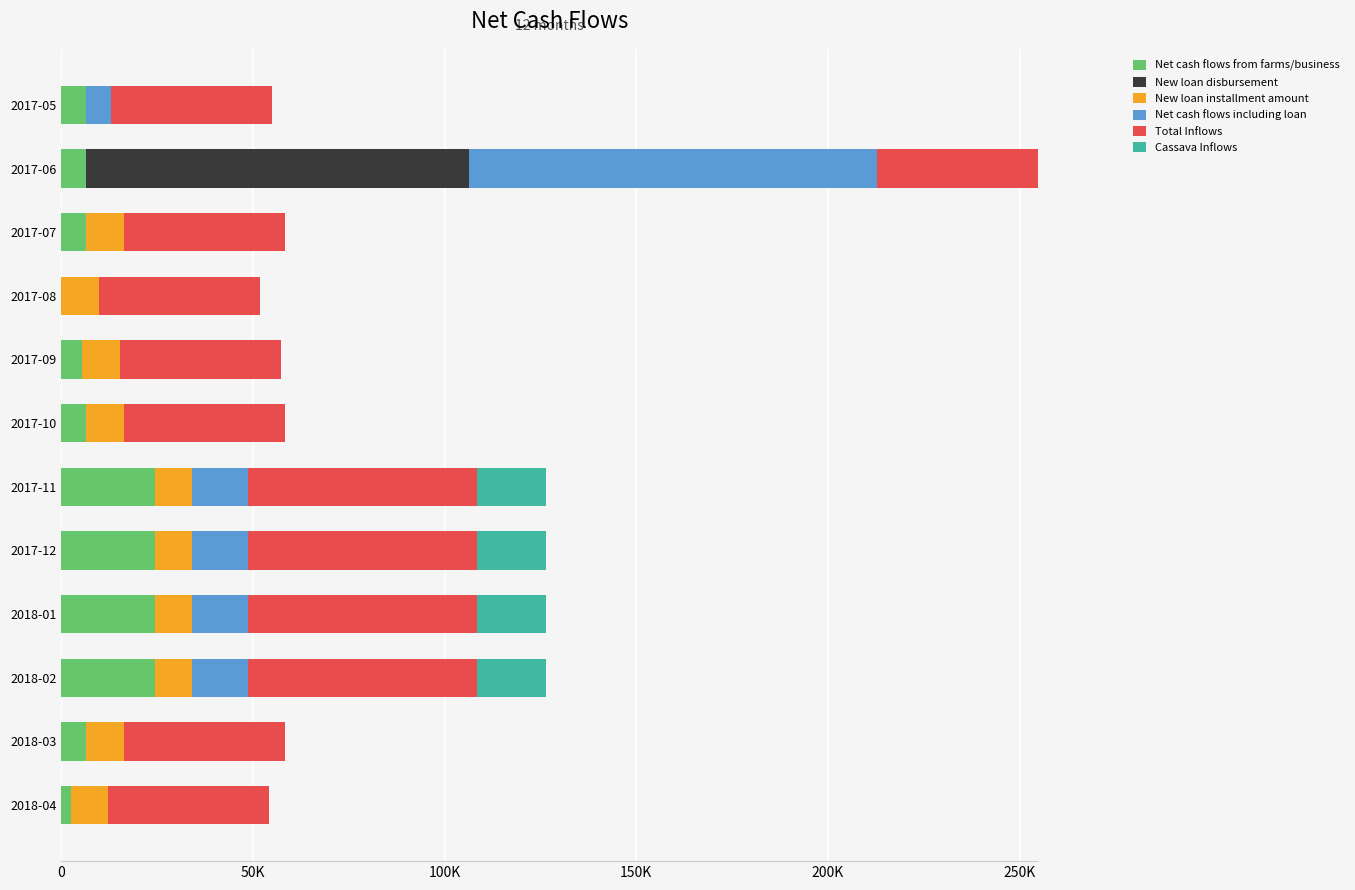

What is the difference between the maximum and minimum values in the Net cash flows including loan series?

106445.4